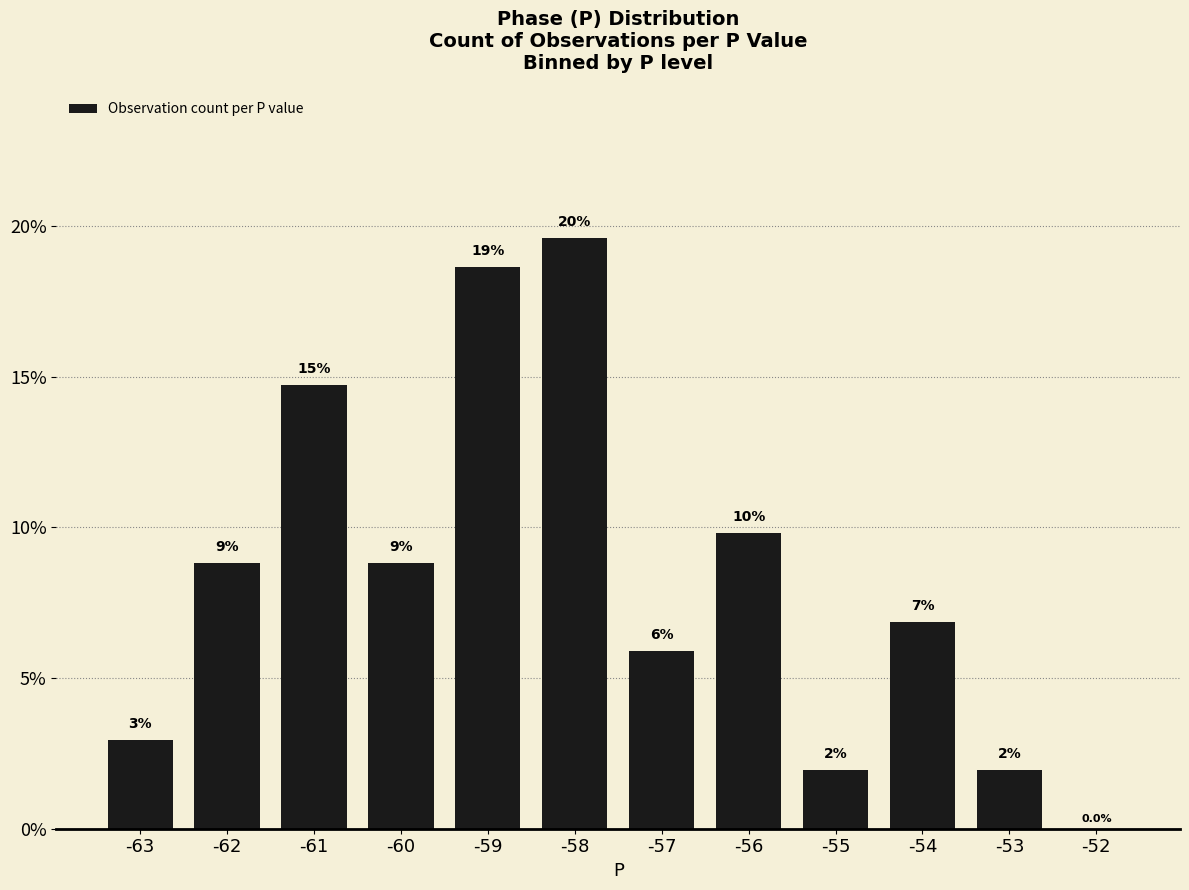

Reading right to left, extract all data points from this chart.

-52=0.0	-53=2.0	-54=6.9	-55=2.0	-56=9.8	-57=5.9	-58=19.6	-59=18.6	-60=8.8	-61=14.7	-62=8.8	-63=2.9